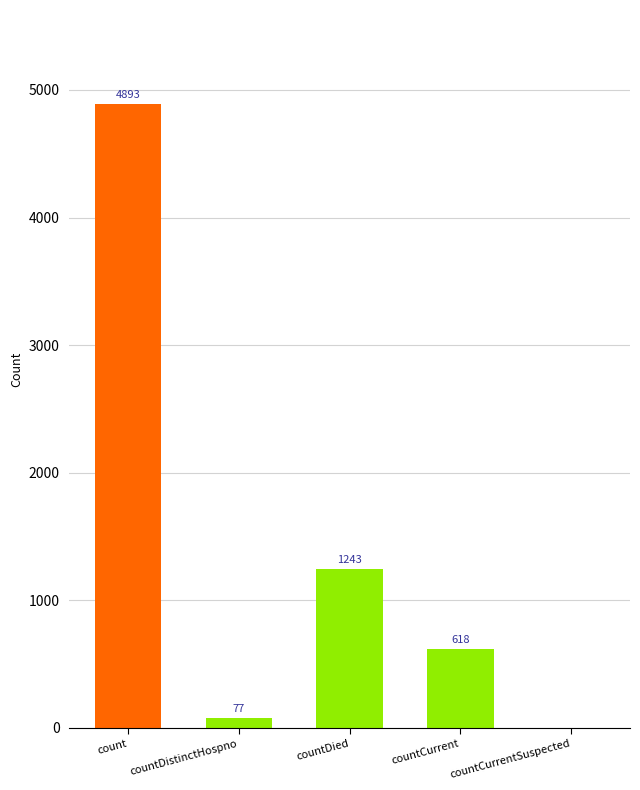

How many distinct data groups are displayed?

1